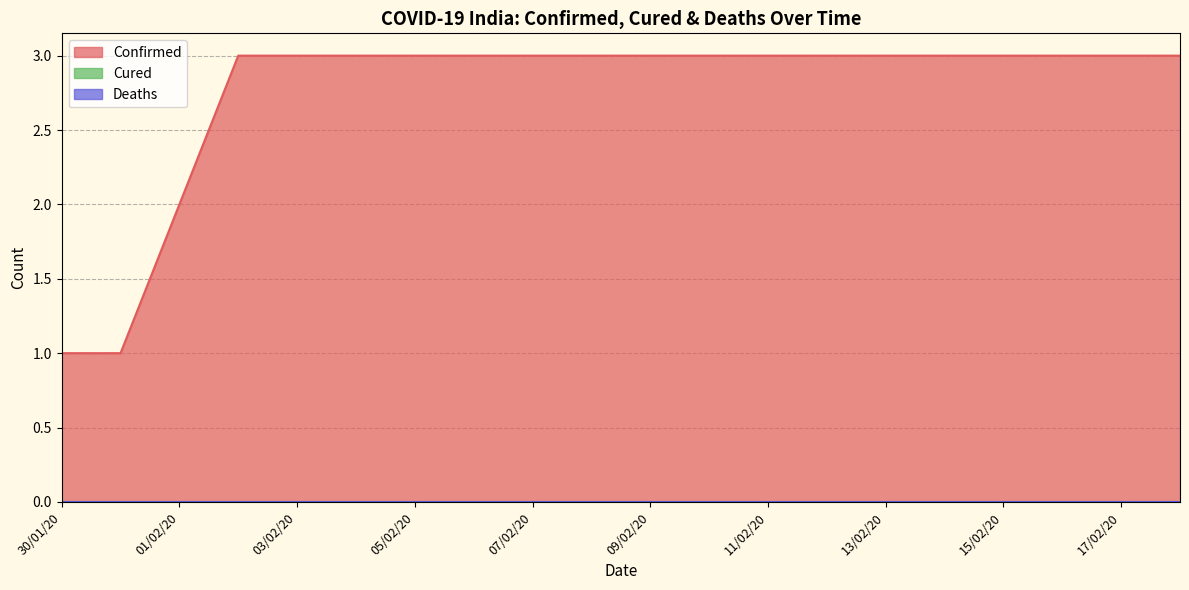

Rank the categories by Cured value from lowest to highest.

30/01/20, 31/01/20, 01/02/20, 02/02/20, 03/02/20, 04/02/20, 05/02/20, 06/02/20, 07/02/20, 08/02/20, 09/02/20, 10/02/20, 11/02/20, 12/02/20, 13/02/20, 14/02/20, 15/02/20, 16/02/20, 17/02/20, 18/02/20